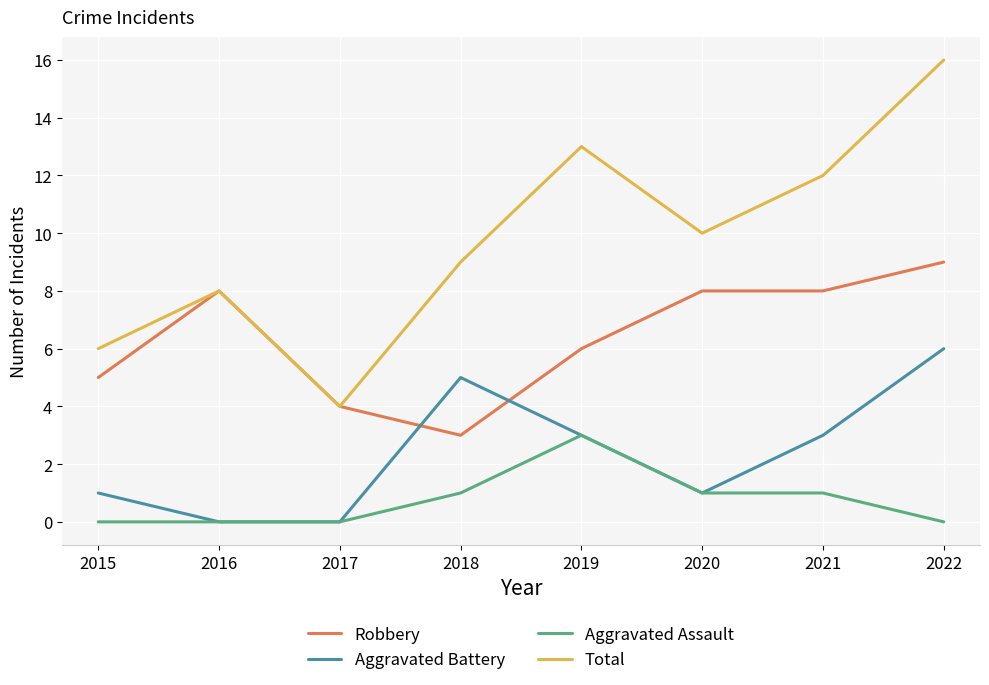

How many categories are shown in the chart?

8